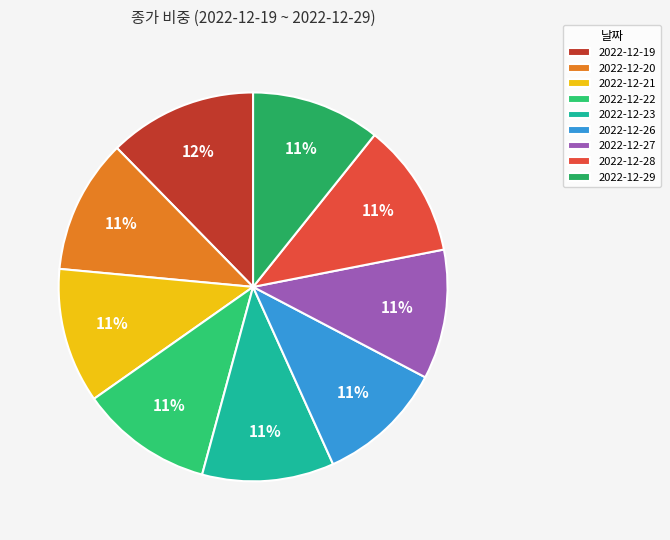

What percentage do 2022-12-22 and 2022-12-29 together represent?

21.8%